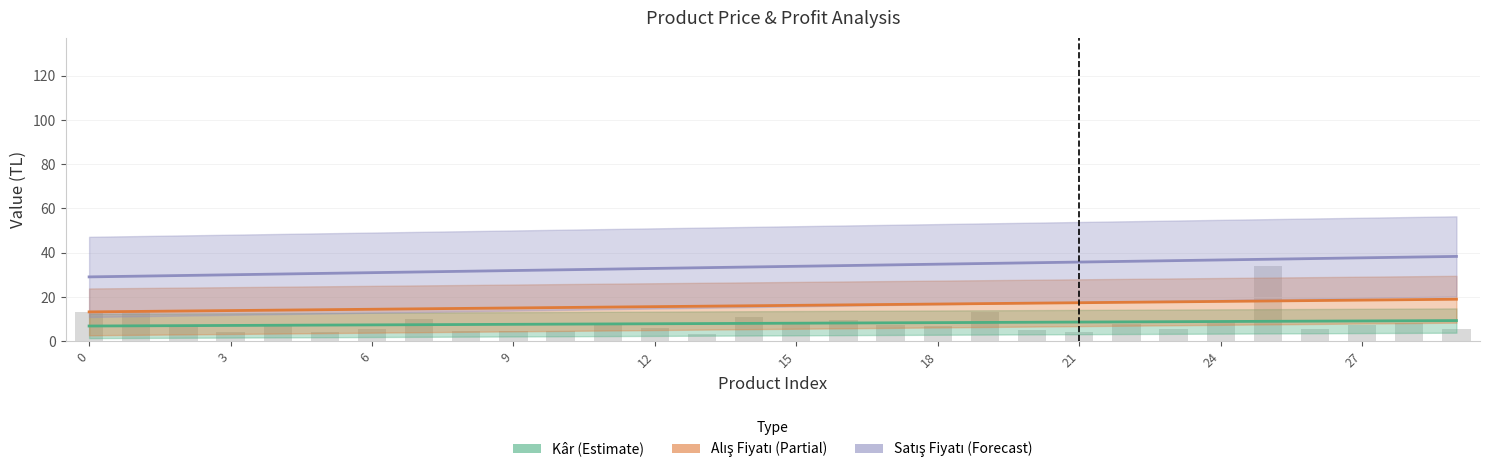

The value of Kâr at 3 is 7.0. True or false?

True